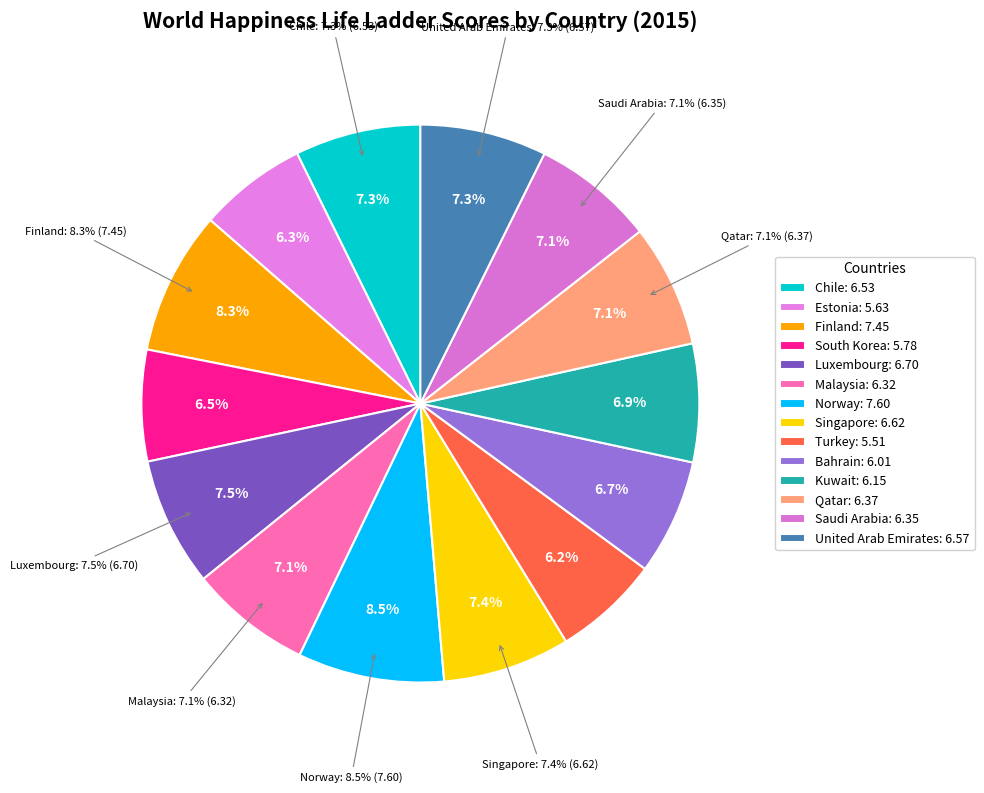

How many slices are in this pie chart?

14